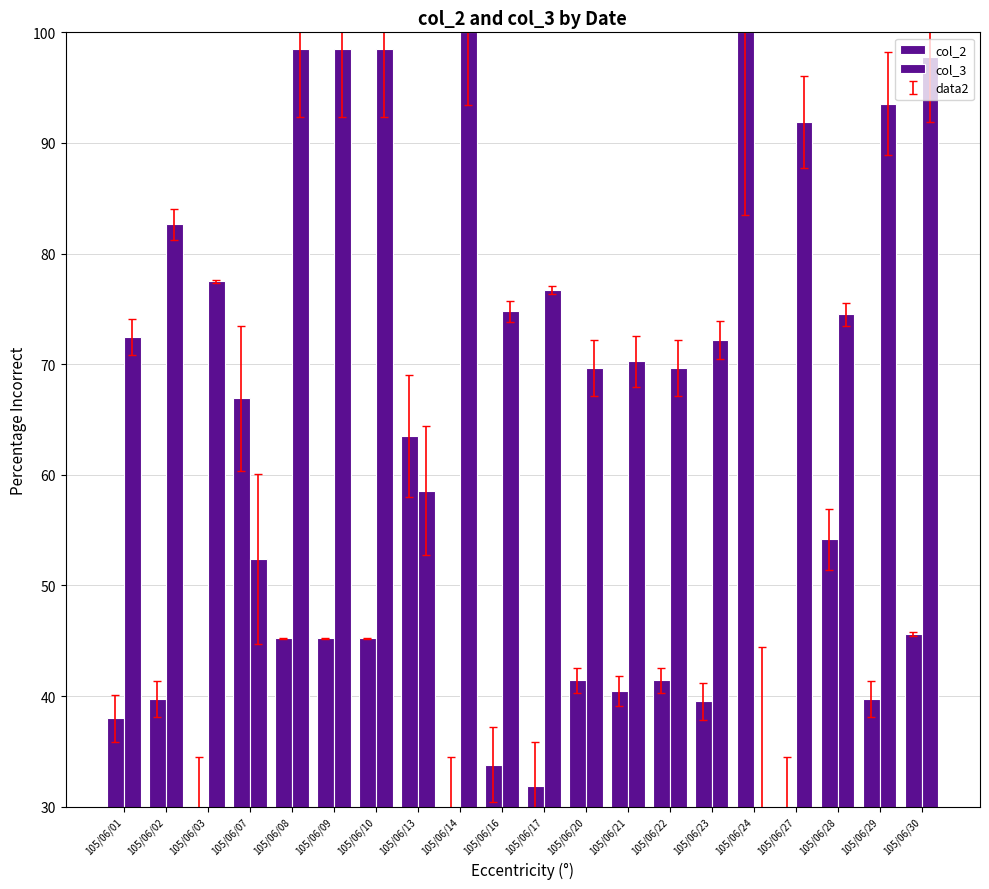

What is the minimum value shown in the chart?

30.0